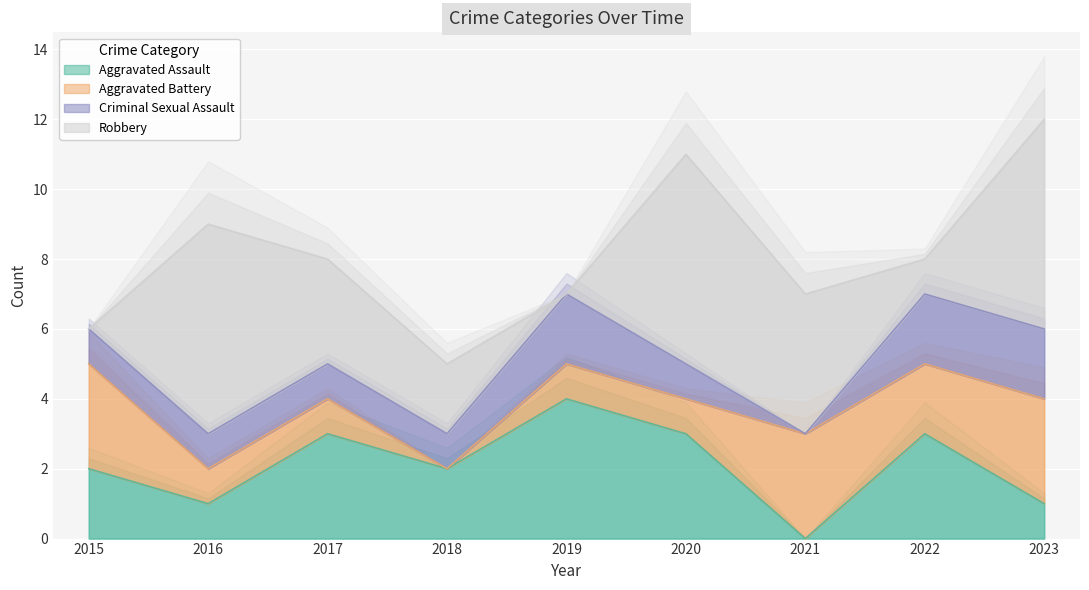

Reading left to right, list all the values displayed in this chart.

Aggravated Assault: 2	1	3	2	4	3	0	3	1
Aggravated Battery: 3	1	1	0	1	1	3	2	3
Criminal Sexual Assault: 1	1	1	1	2	1	0	2	2
Robbery: 0	6	3	2	0	6	4	1	6